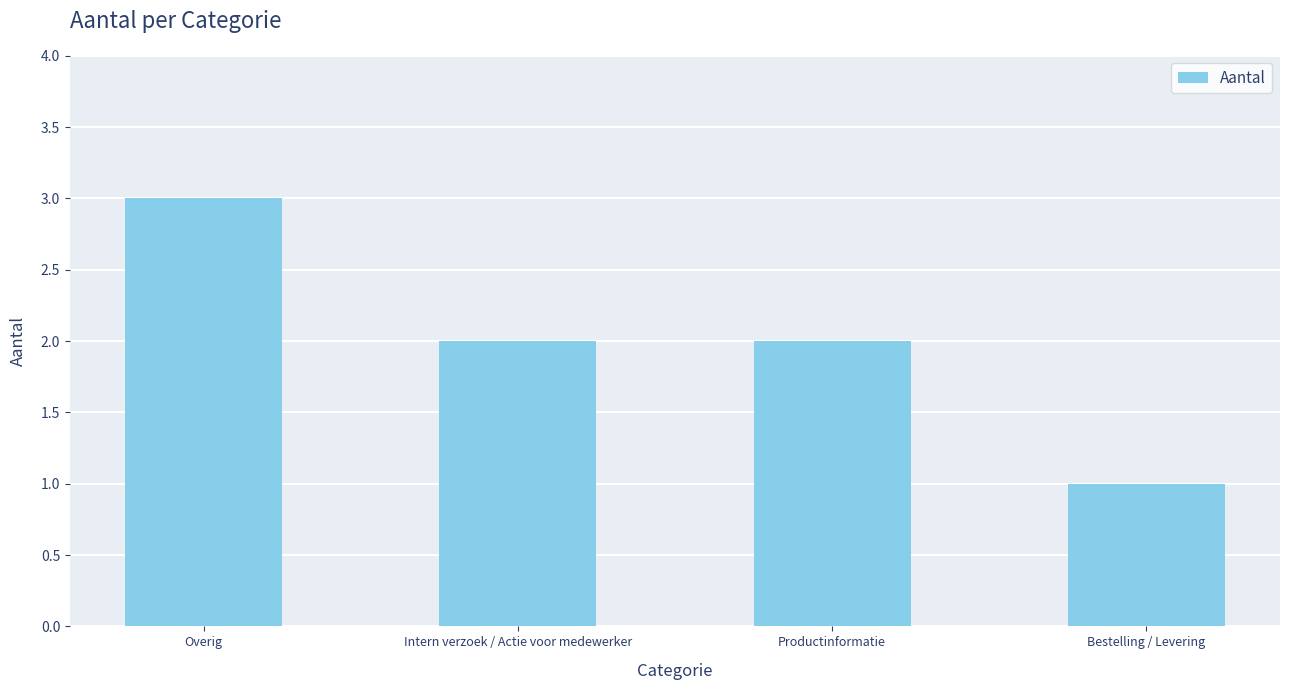

What is the label of the 2nd bar from the right?

Productinformatie